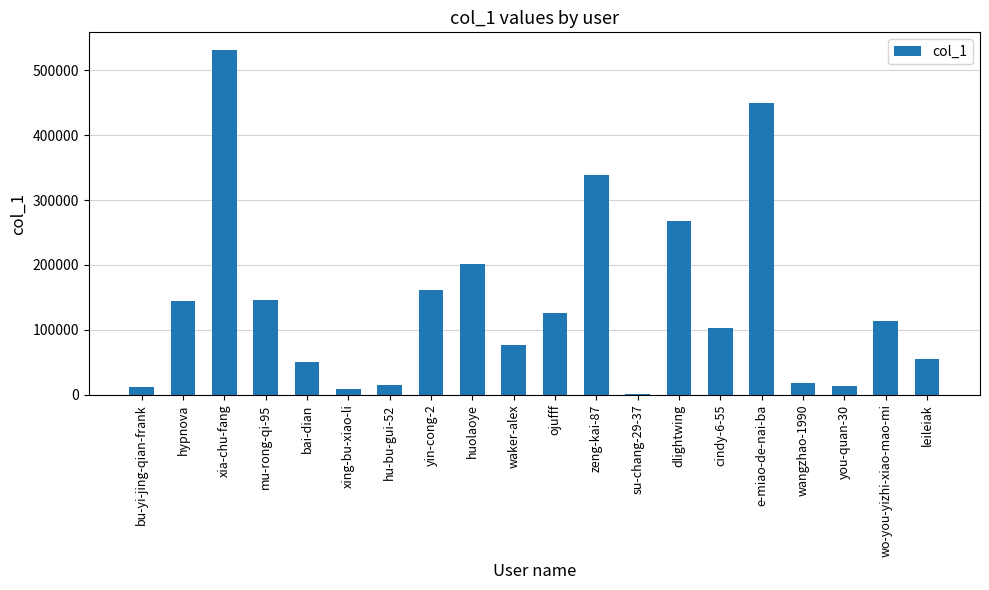

Is it true that the value at bu-yi-jing-qian-frank is 11745?

True